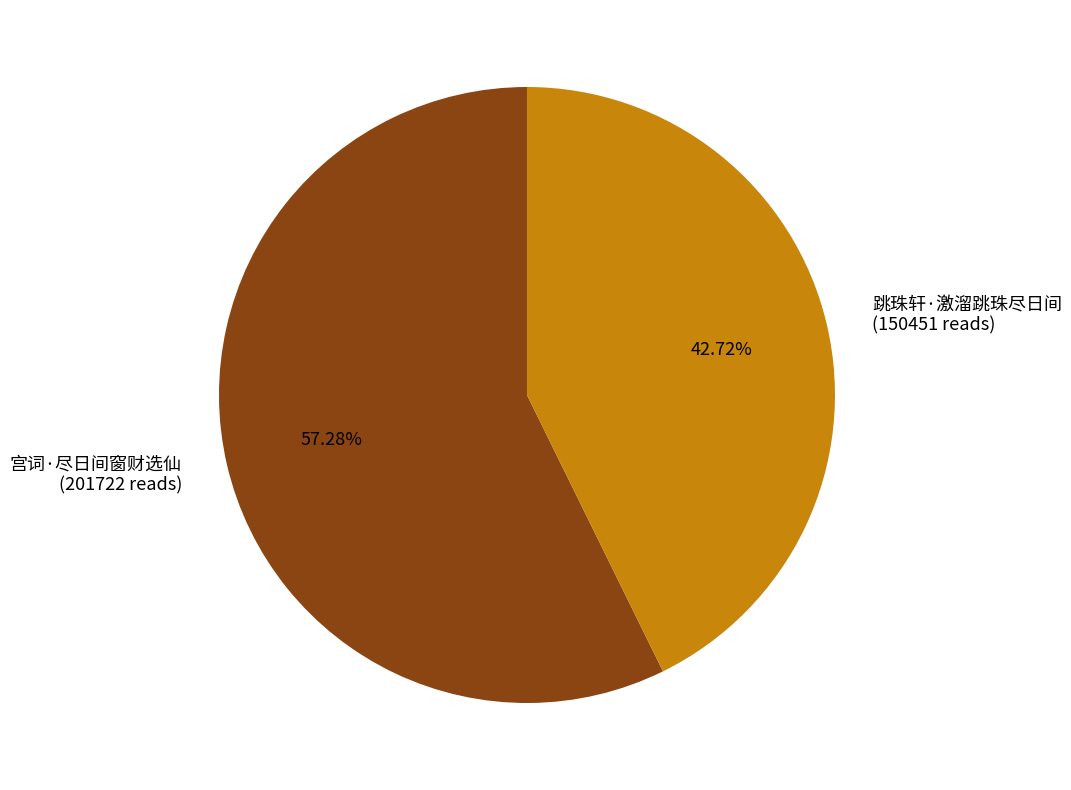

Combined, do 宫词·尽日间窗财选仙 and 跳珠轩·激溜跳珠尽日间 account for over 50%?

Yes